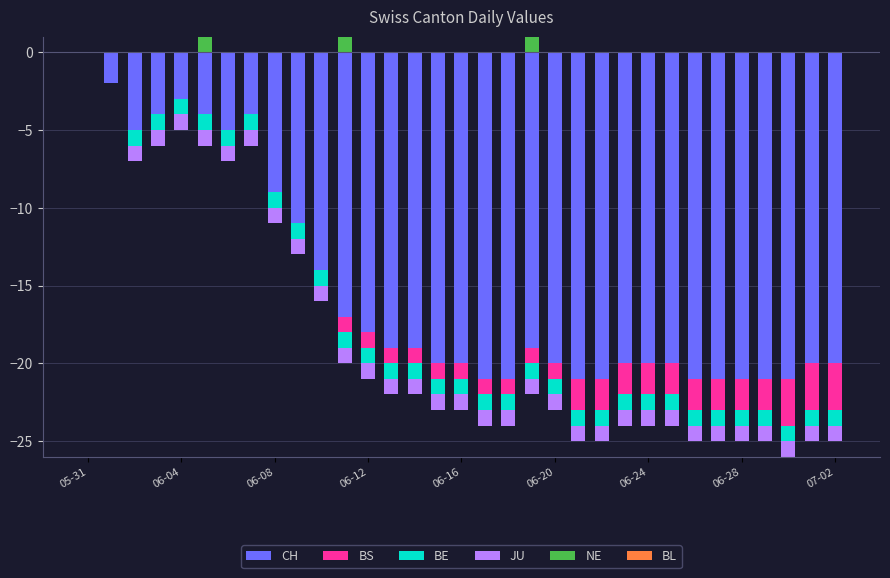

Between 14 and 25, which is larger?

14